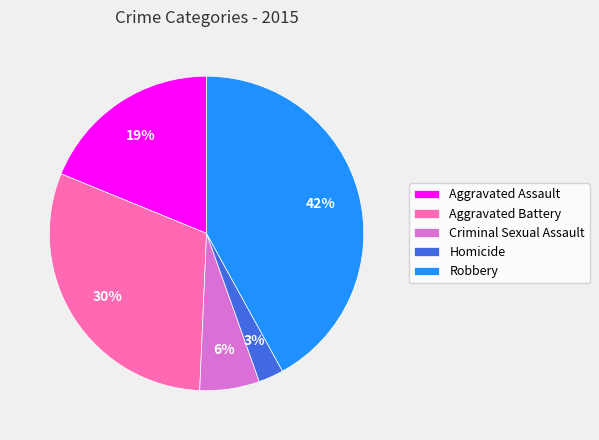

Is the sum of Robbery and Homicide greater than half?

No